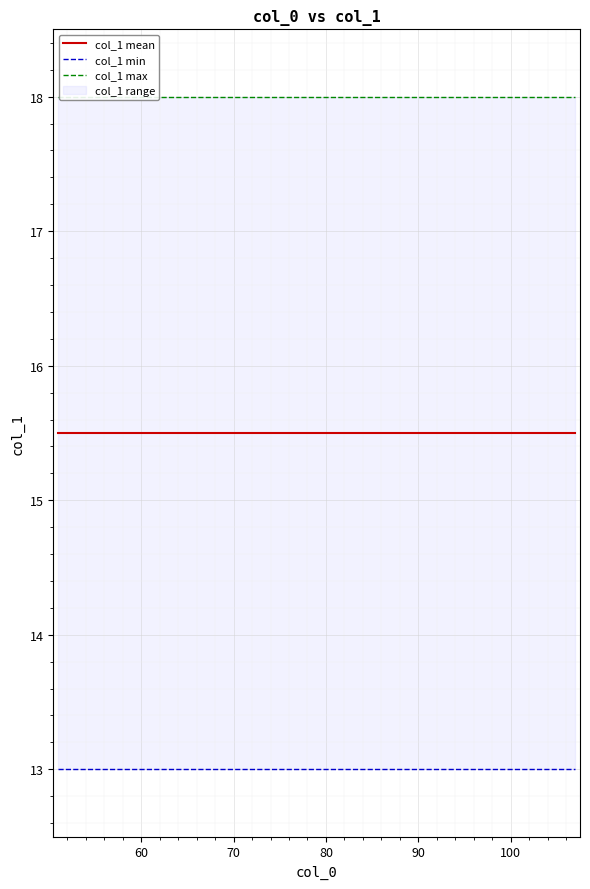

How many categories are shown in the chart?

20